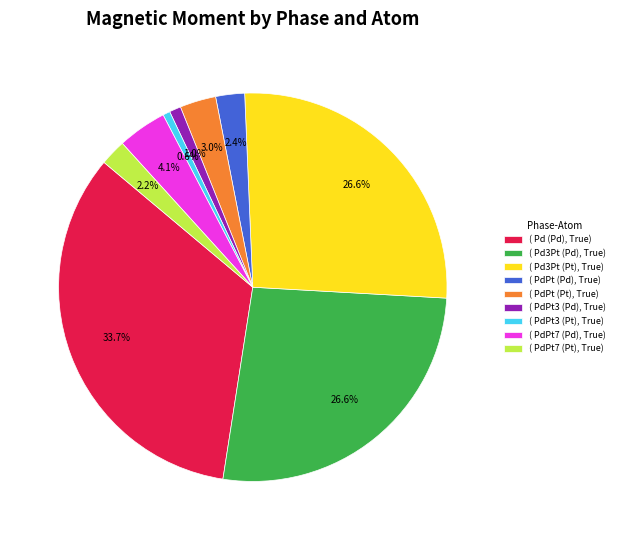

How much of the chart is everything except ( PdPt3 (Pt), True)?

99.4%